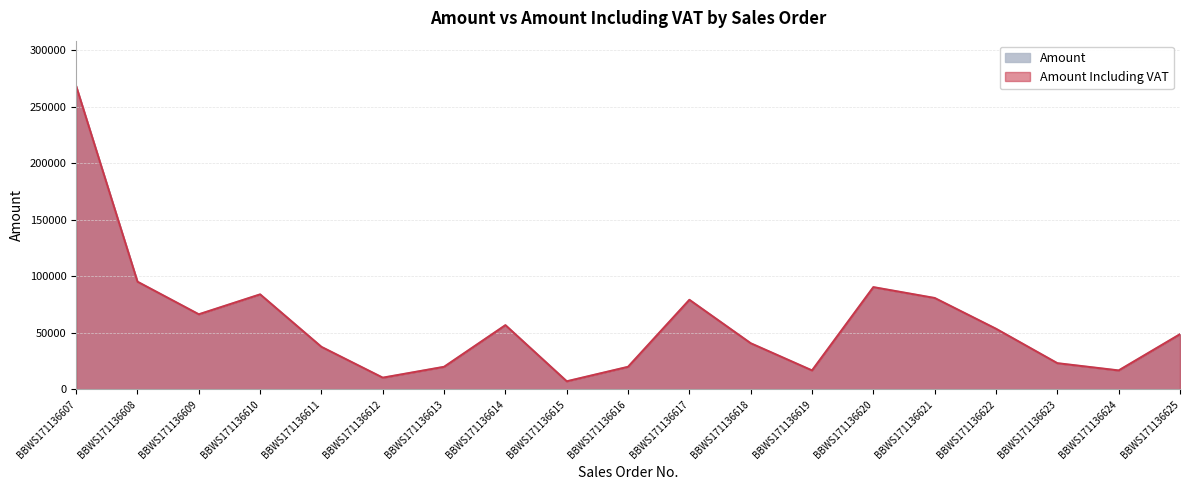

Which series has the largest total across all categories?

Amount